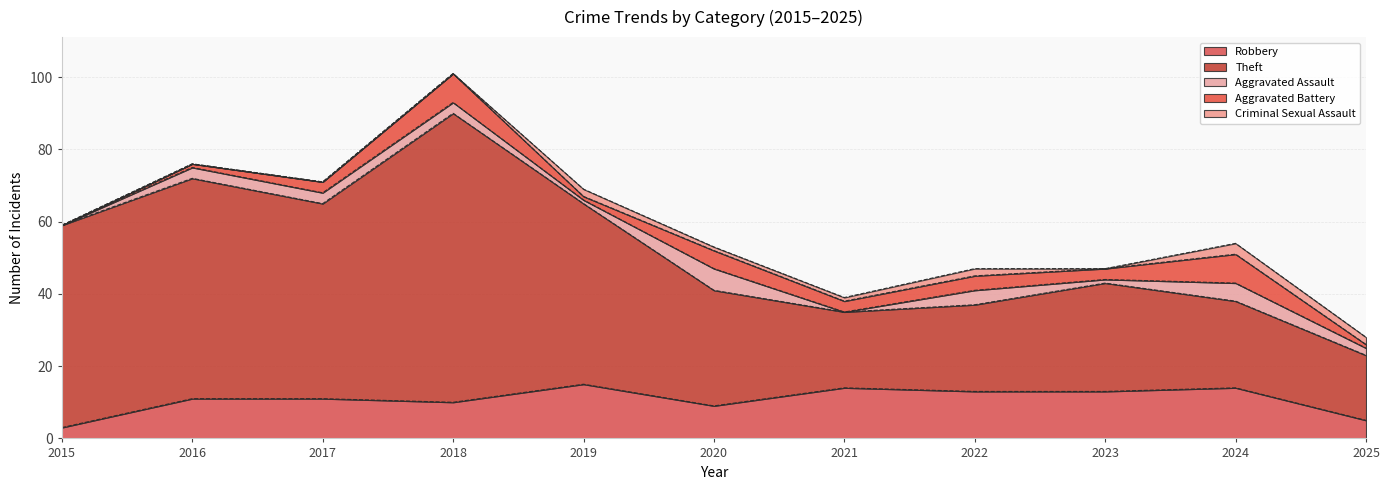

What is the average value of the Robbery series?

11